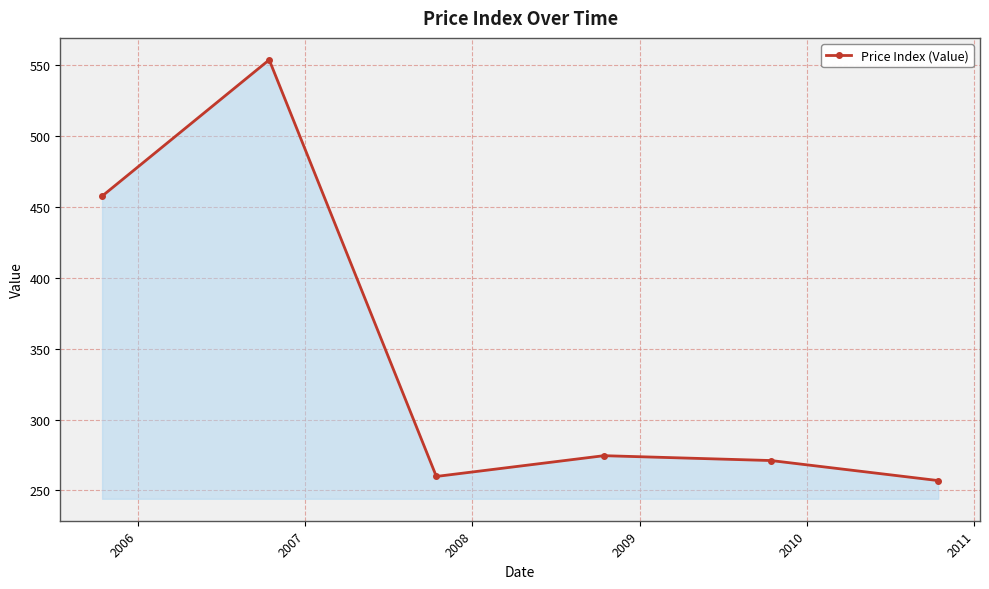

What is the value of the 3rd point from the left?

259.9